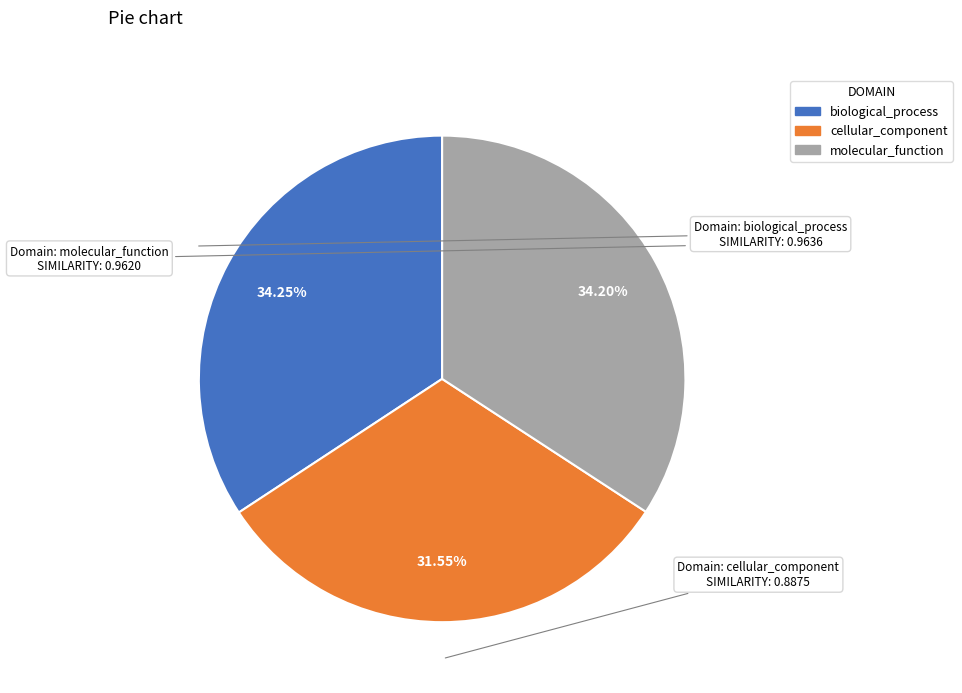

How many slices are in this pie chart?

3